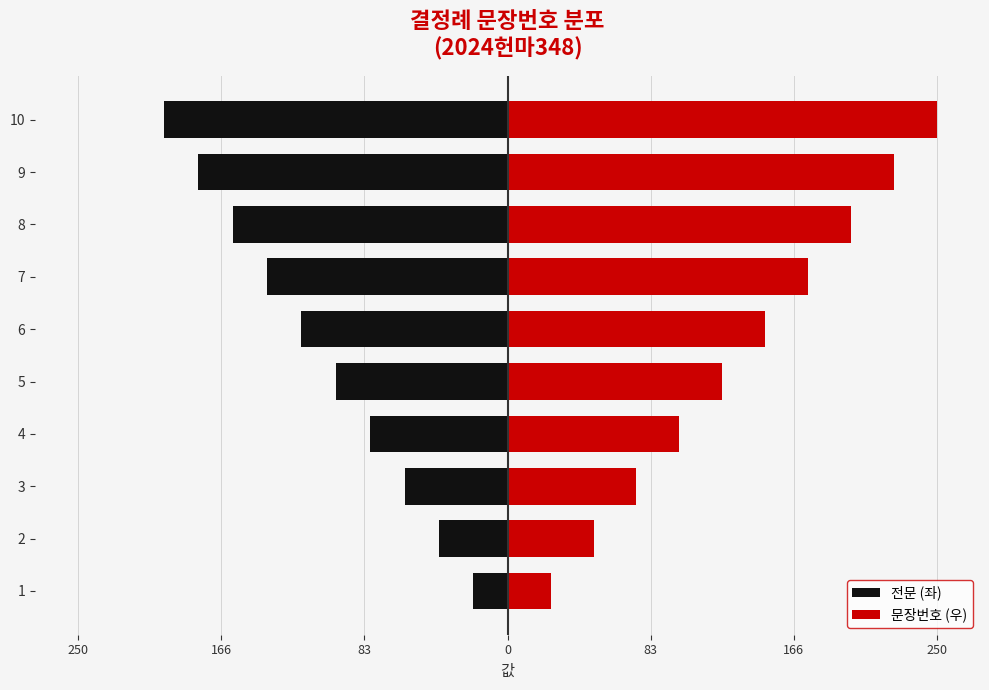

Is it true that 전문 (좌) equals -22 at 3?

False